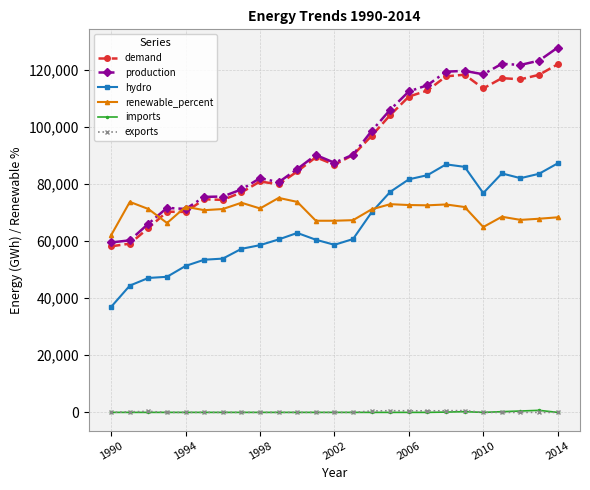

True or false: renewable_percent and imports intersect in this chart.

False